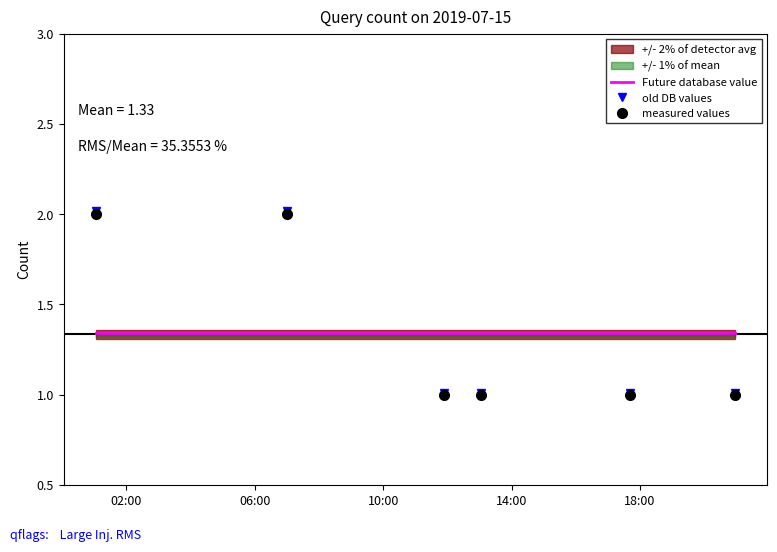

What is the maximum value for measured values?

2.0